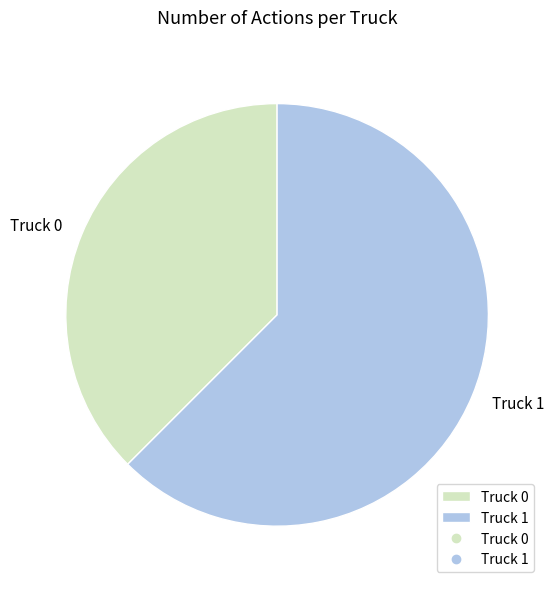

Which has a higher value, Truck 1 or Truck 0?

Truck 1